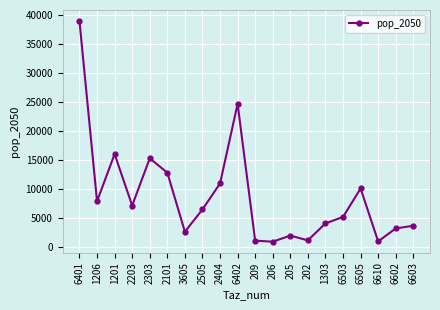

The chart shows a value of 10995.1 at 2404. True or false?

True